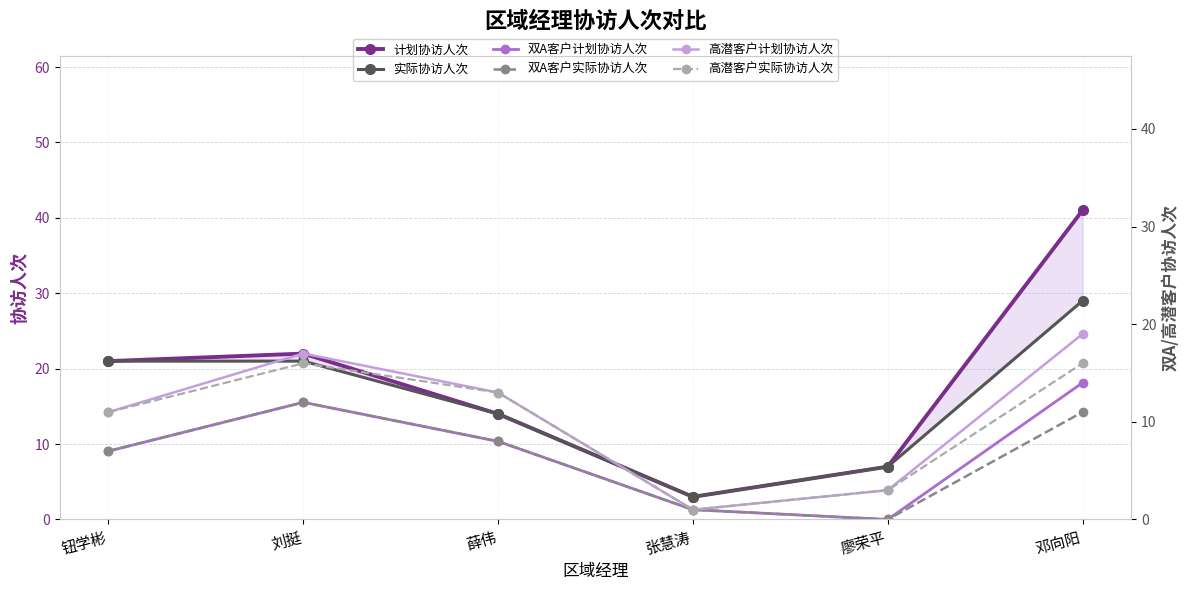

At 邓向阳, list the series in order from smallest to largest.

双A客户实际协访人次, 双A客户计划协访人次, 高潜客户实际协访人次, 高潜客户计划协访人次, 实际协访人次, 计划协访人次